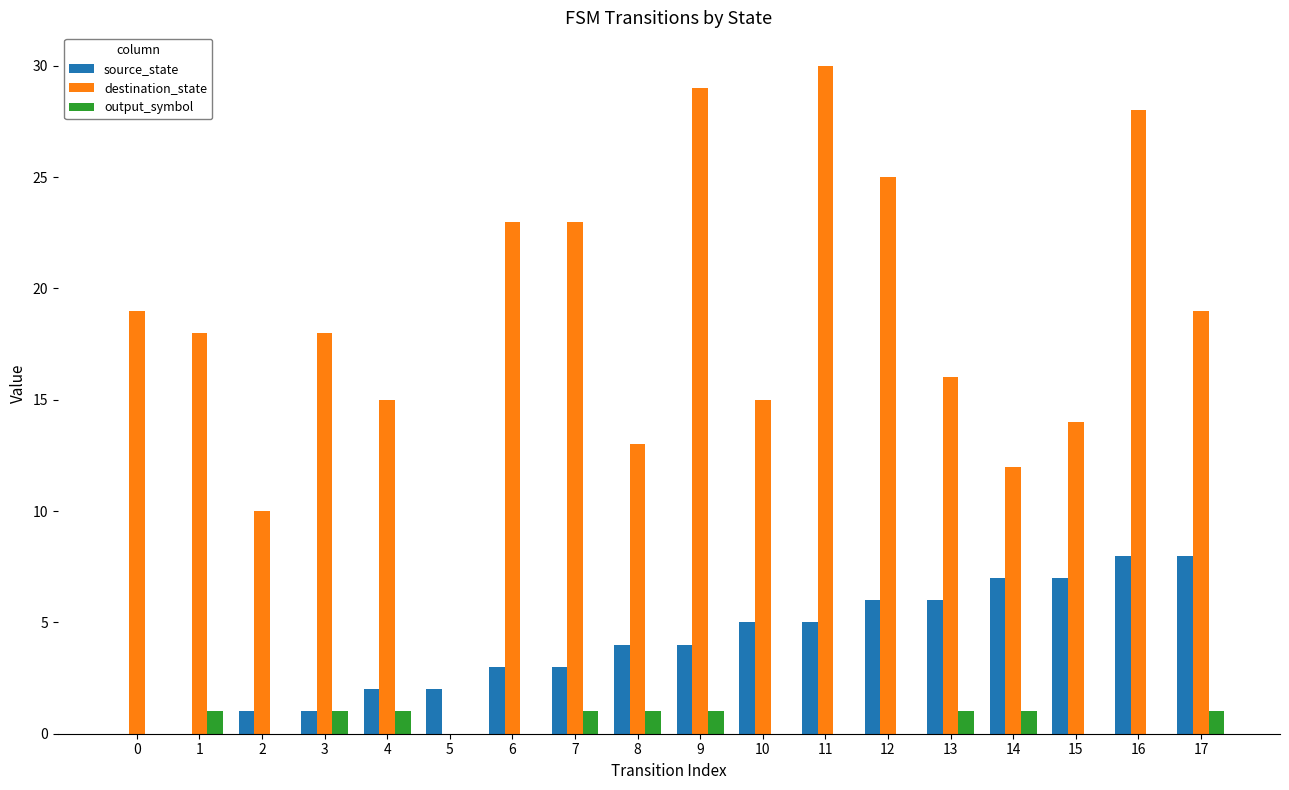

Which series changed the most between 1 and 5?

destination_state